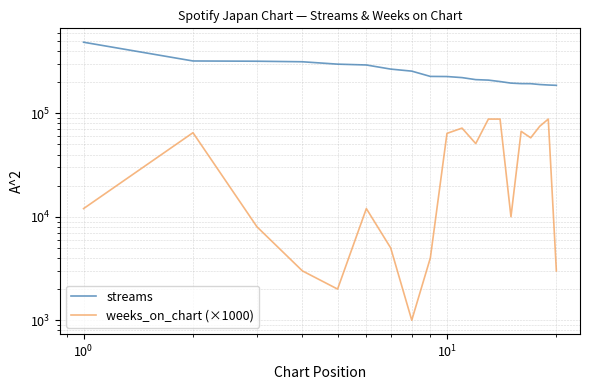

Reading right to left, extract all data points from this chart.

streams: 186578	187909	189915	193558	193838	196015	202896	209570	211791	221554	226907	227504	255898	267763	293474	298945	315239	319055	320878	486946
weeks_on_chart (×1000): 3000	88000	75000	58000	67000	10000	88000	88000	51000	72000	64000	4000	1000	5000	12000	2000	3000	8000	65000	12000